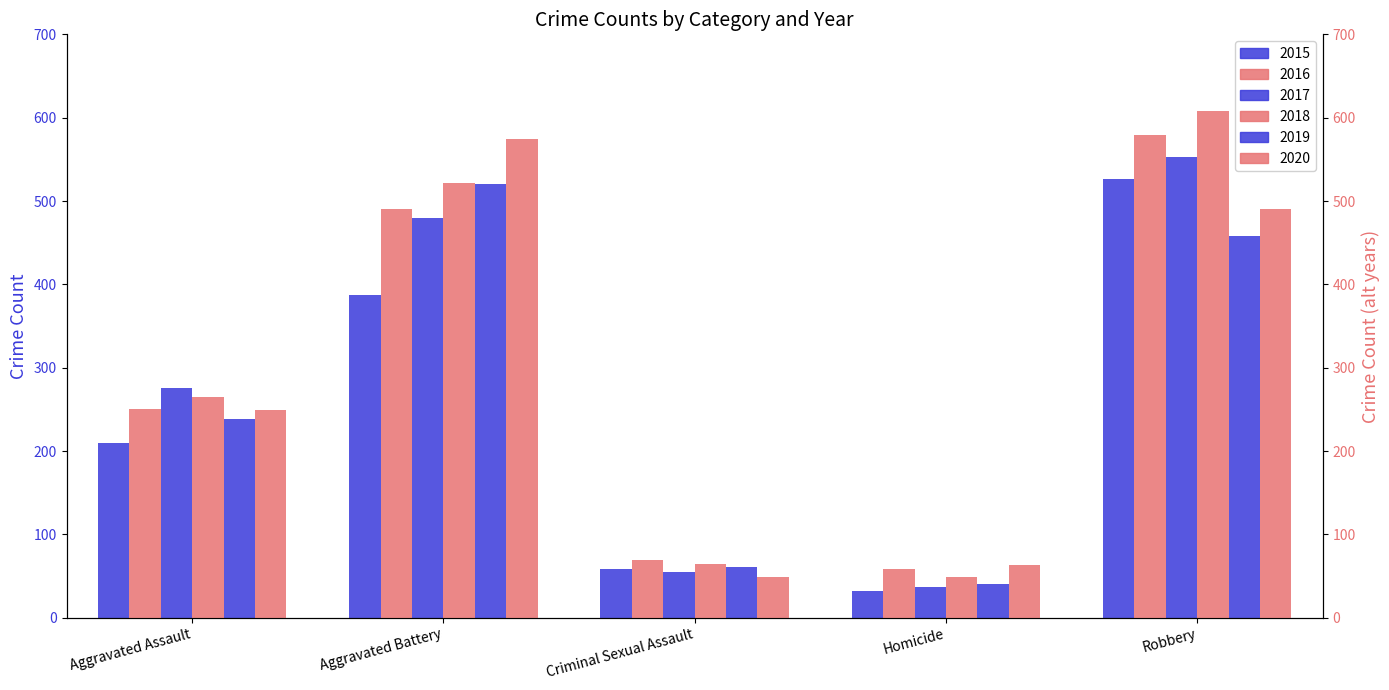

What are all the series names shown in the legend?

2015, 2016, 2017, 2018, 2019, 2020